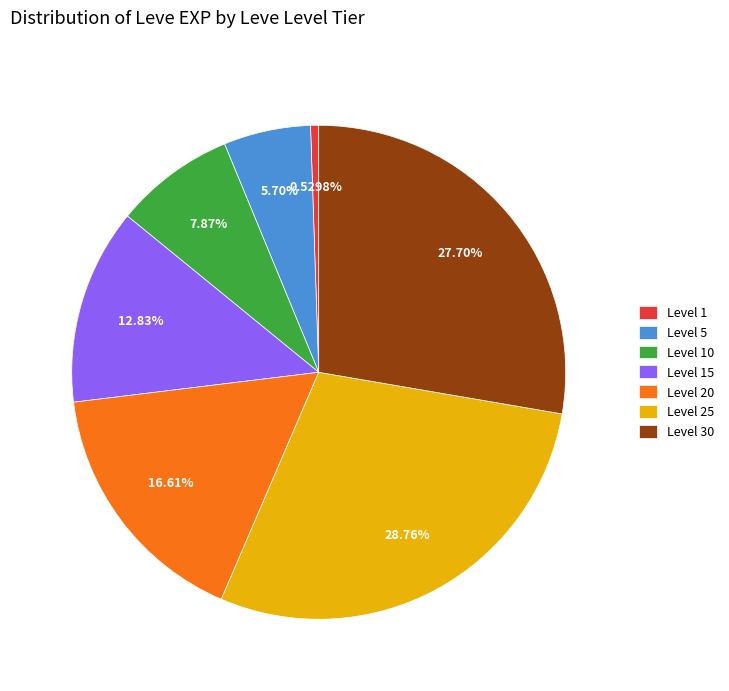

Is the sum of Level 1 and Level 30 greater than half?

No